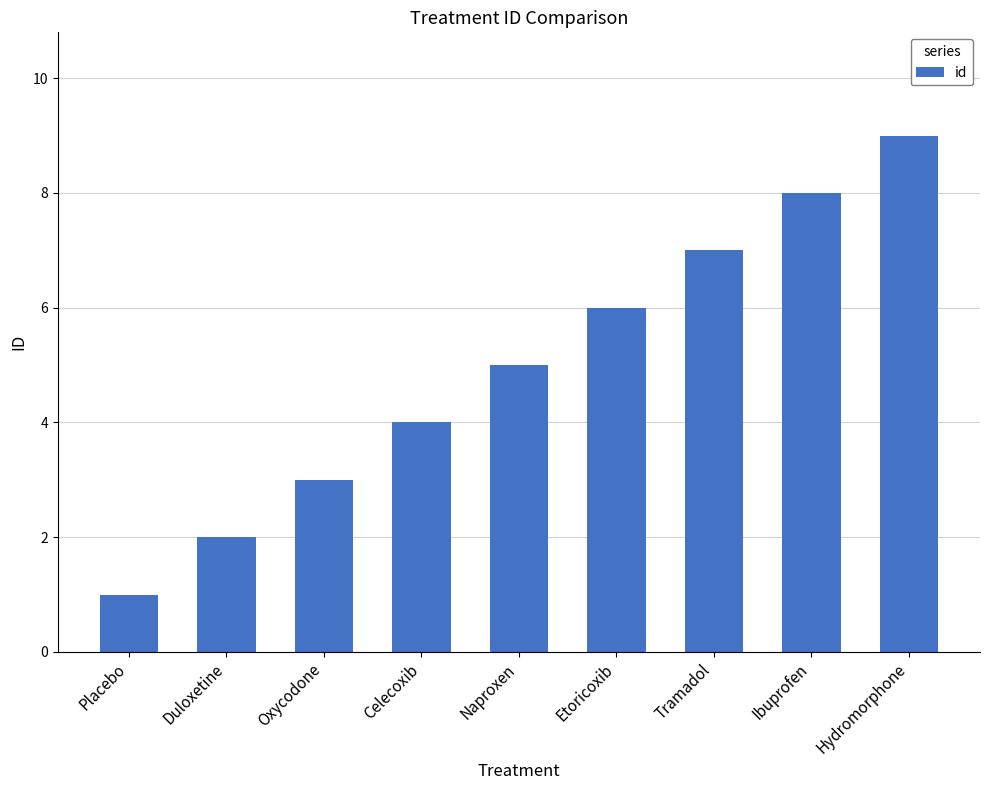

What is the value of the 4th bar from the left?

4